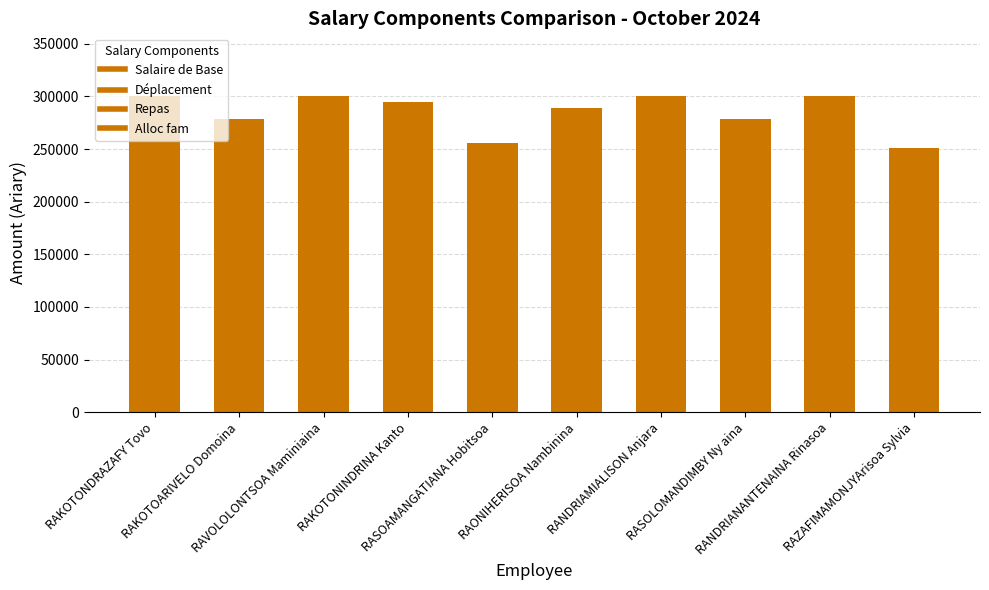

True or false: the data shows 108998.0 at RANDRIAMIALISON Anjara.

False